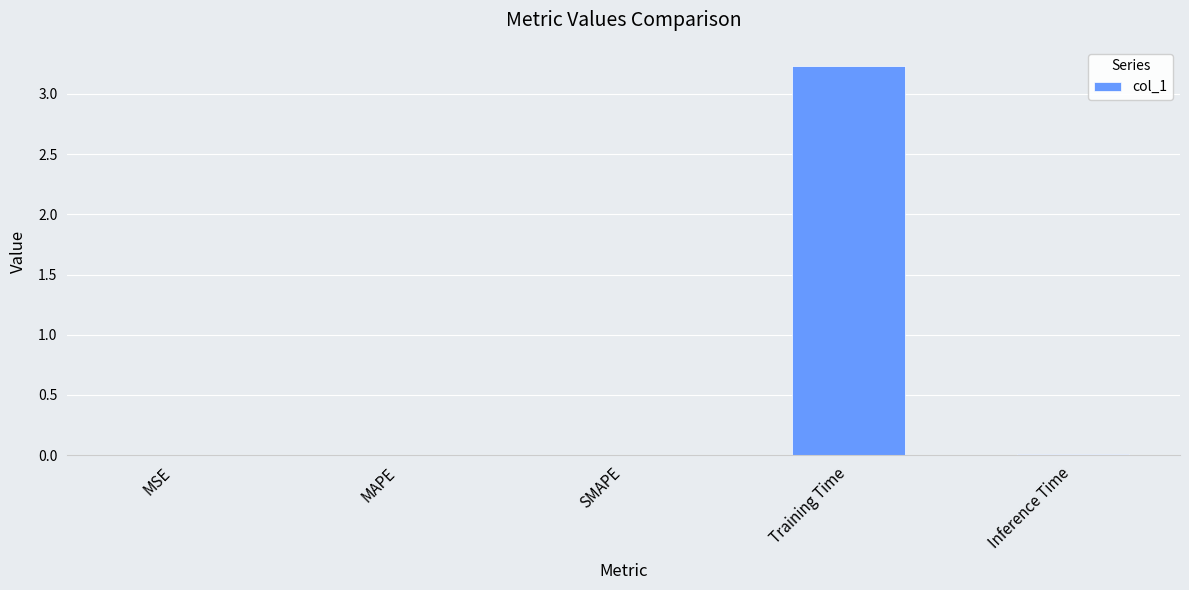

What is the sum of all values?

3.2